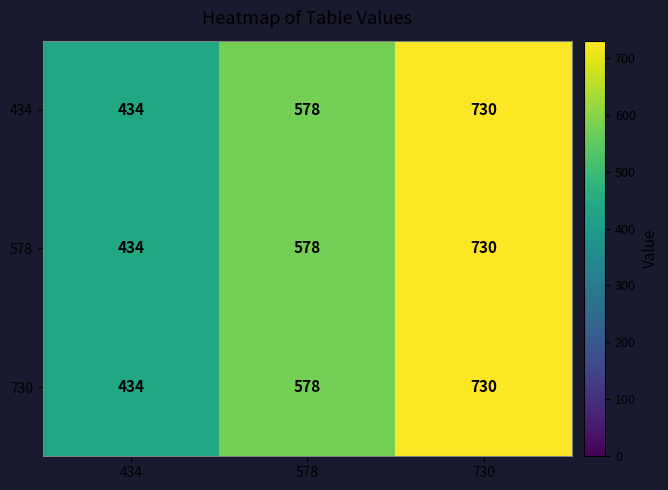

Reading right to left, extract all data points from this chart.

434: 730=730	578=578	434=434
578: 730=730	578=578	434=434
730: 730=730	578=578	434=434